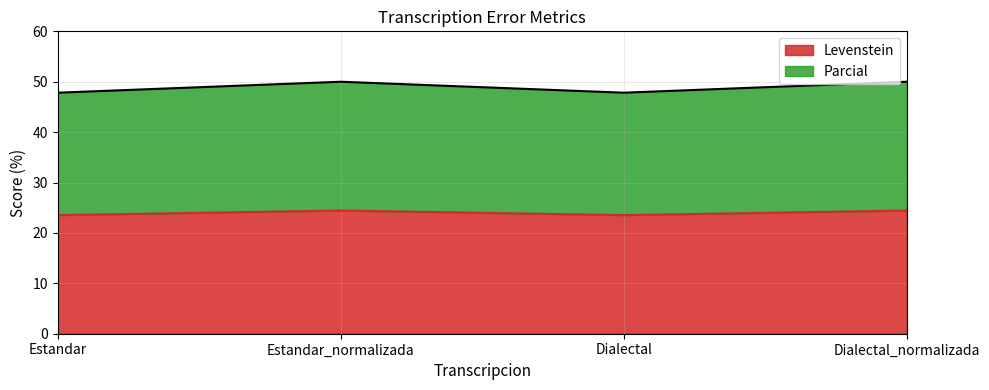

True or false: Levenstein has more than 0 interior local peaks.

True